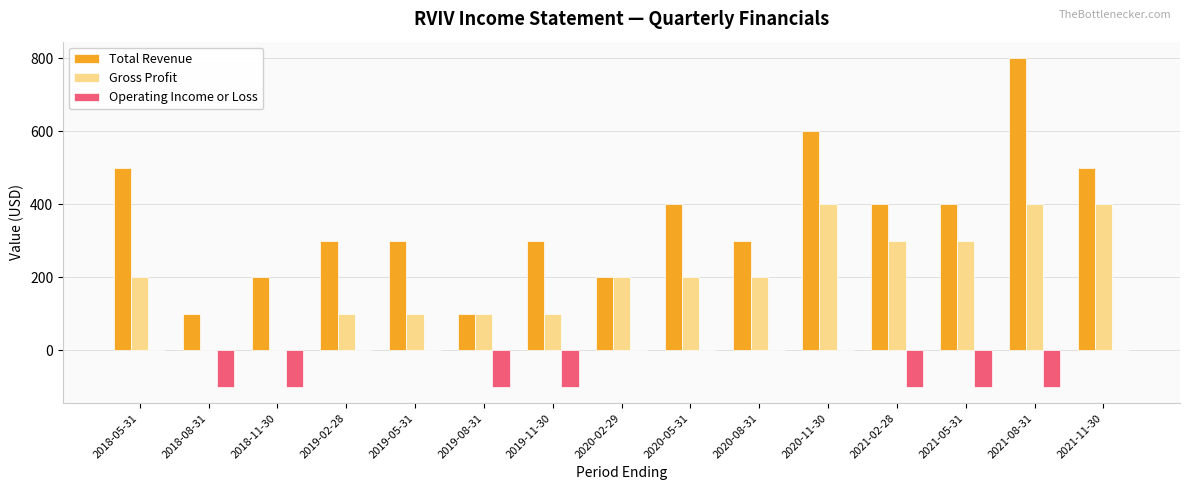

What is the greatest value displayed?

800